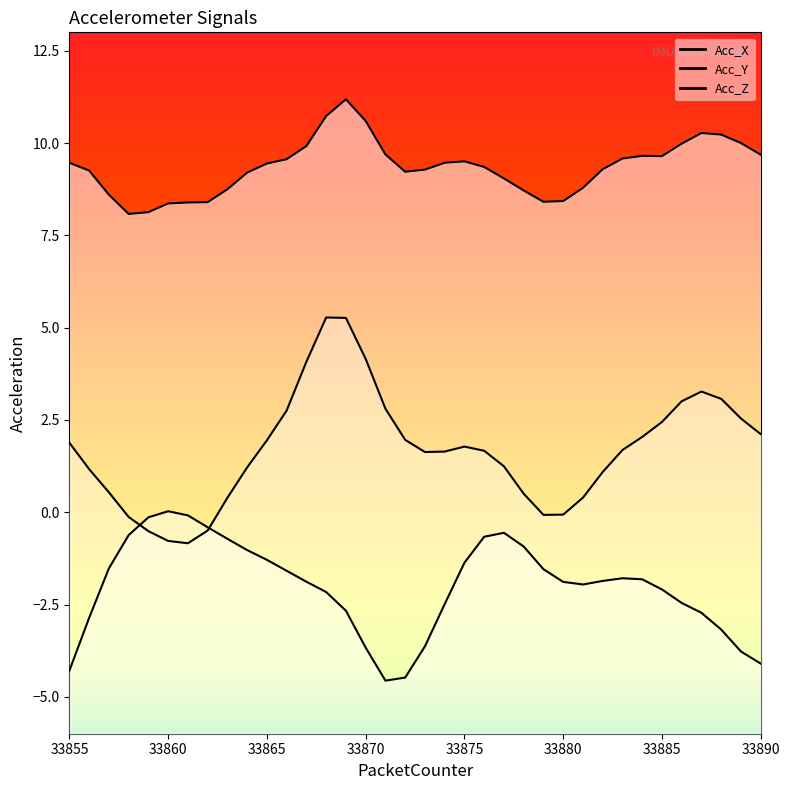

What is the value of the Acc_X point at the 4th from the left?

8.1